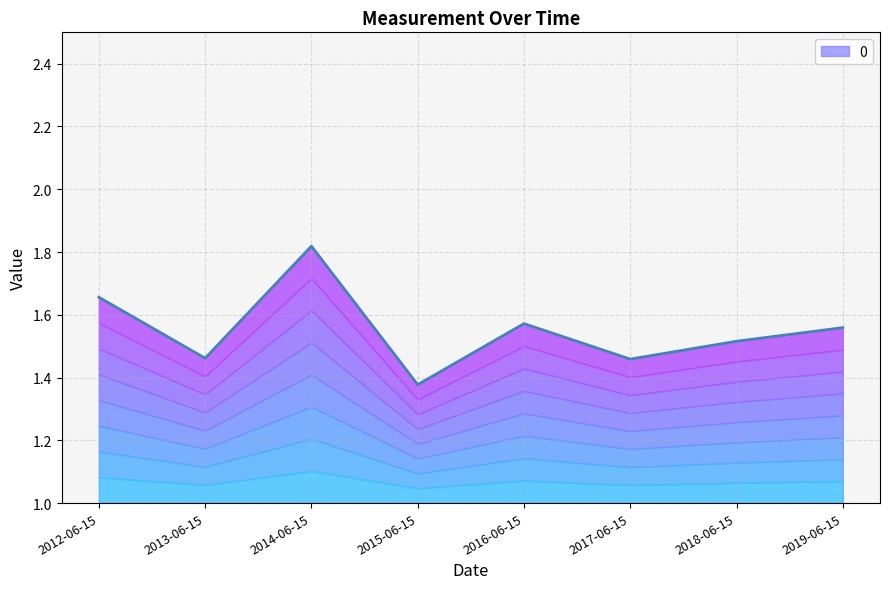

What is the sum of the values at 2018-06-15 and 2014-06-15?

3.3